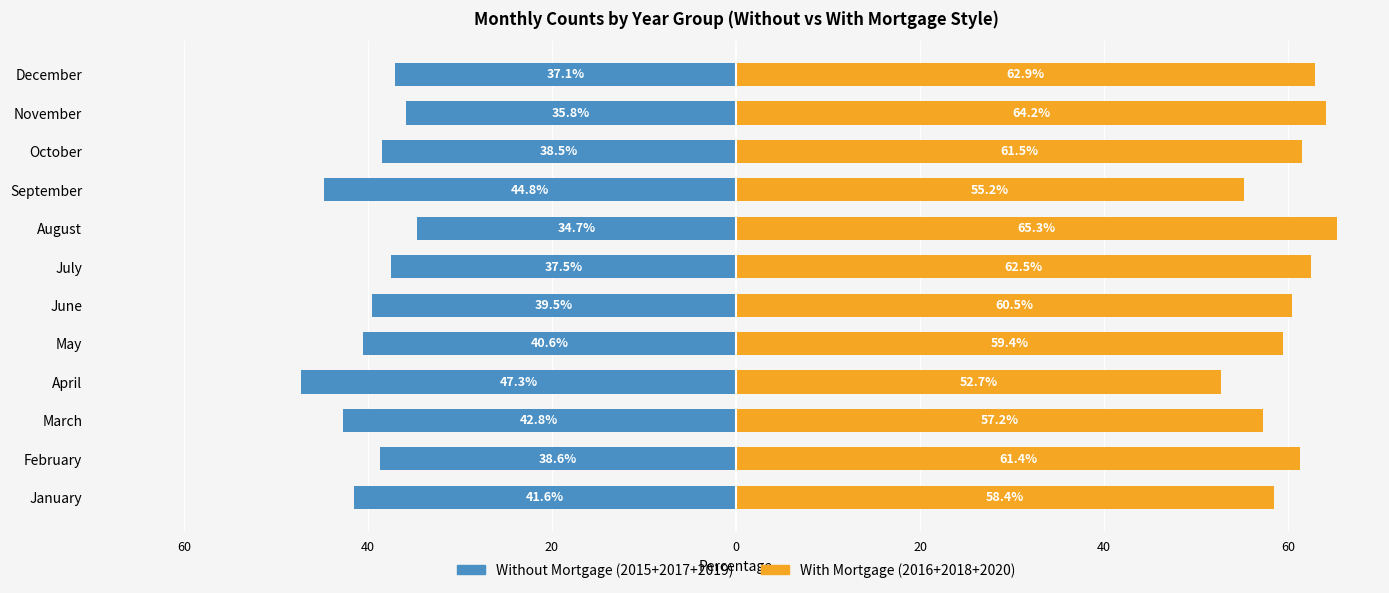

At how many categories does at least one series exceed -16?

12